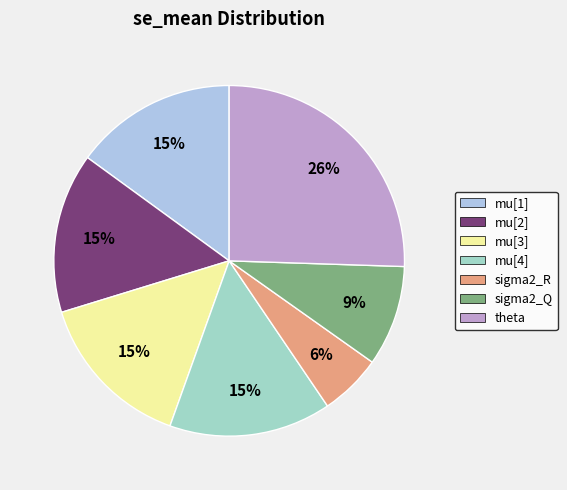

How many slices are in this pie chart?

7